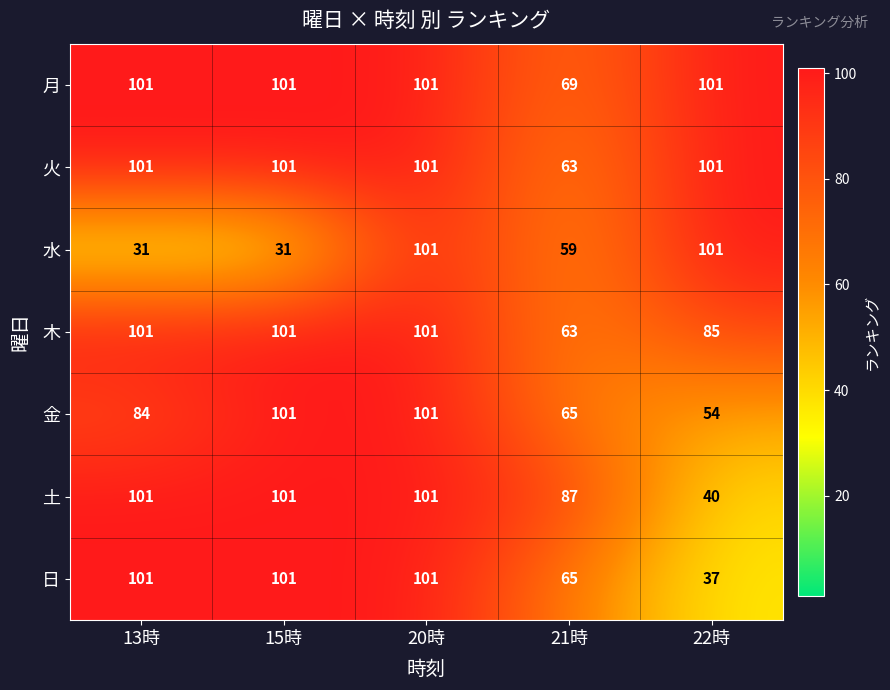

How many categories are shown in the chart?

5